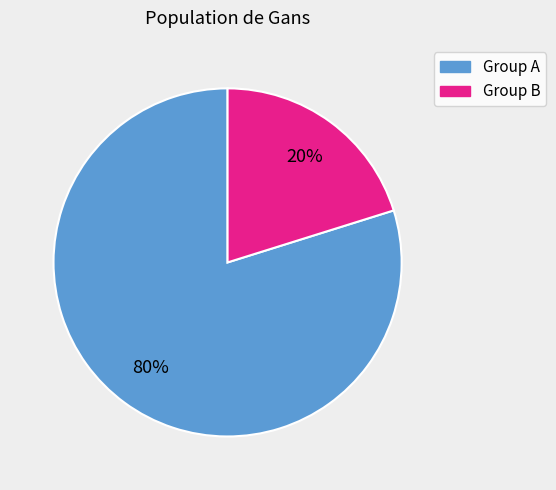

To the nearest percent, what is the difference between the largest and smallest slice percentages?

60%